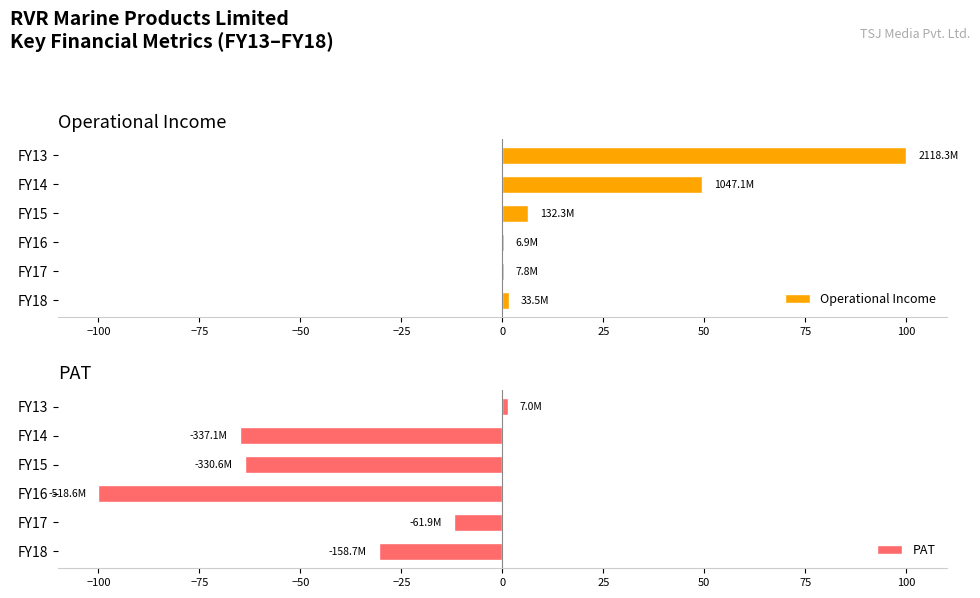

Count the number of categories in the chart.

6